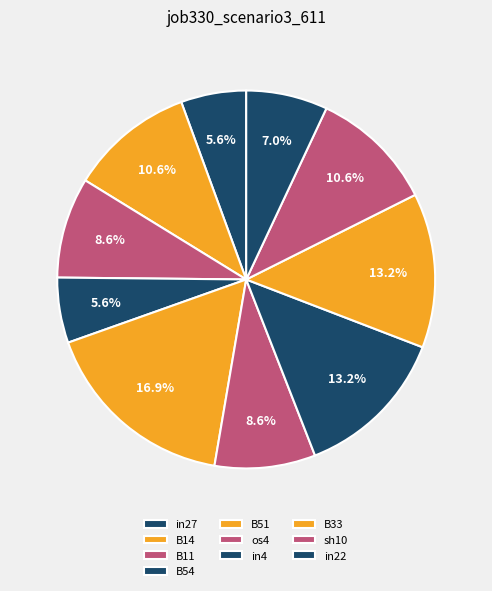

The in27 slice represents 18% of the pie. True or false?

False